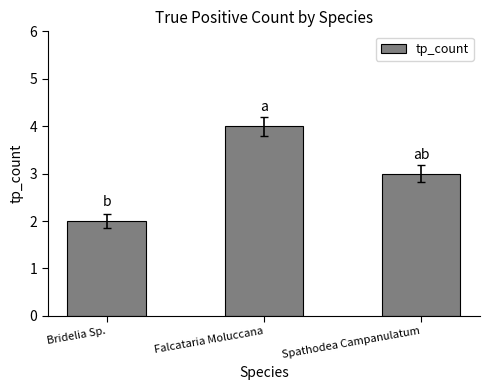

Where does the data first go above 3?

Falcataria Moluccana